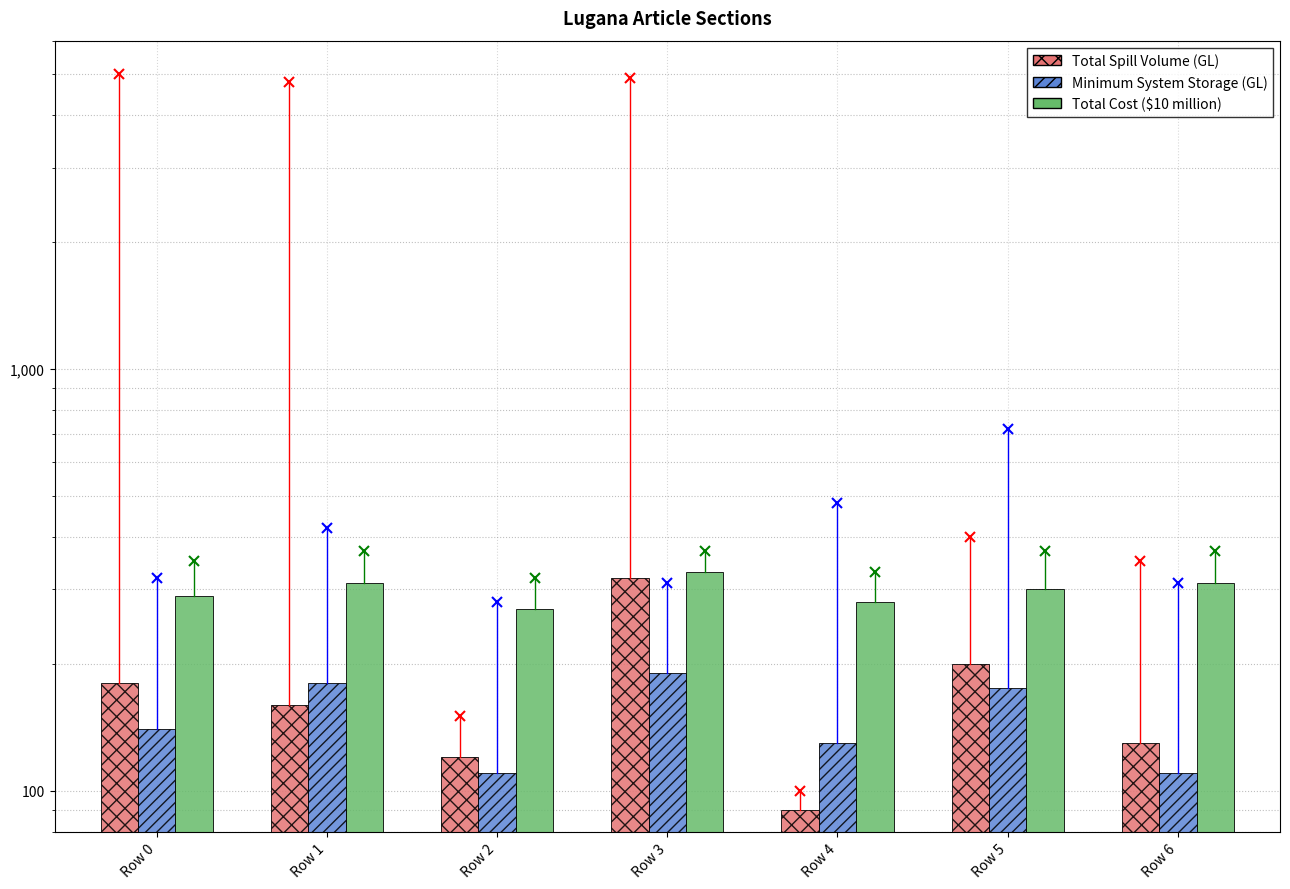

Is it true that Minimum System Storage (GL) equals 46 at Row 6?

False